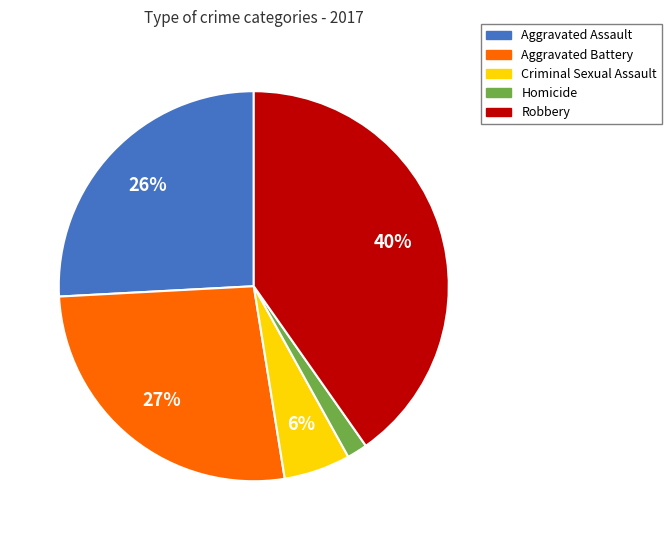

What percentage is the Aggravated Battery slice, to the nearest percent?

27%